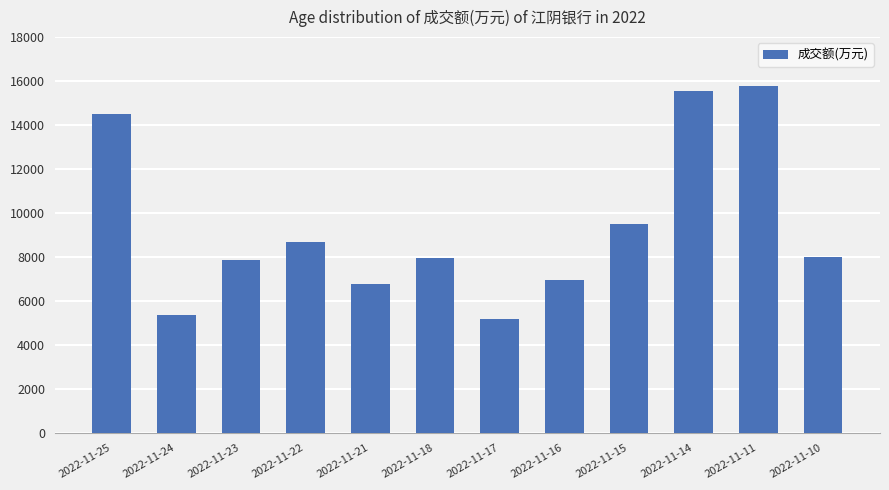

The chart shows a value of 15319 at 2022-11-22. True or false?

False